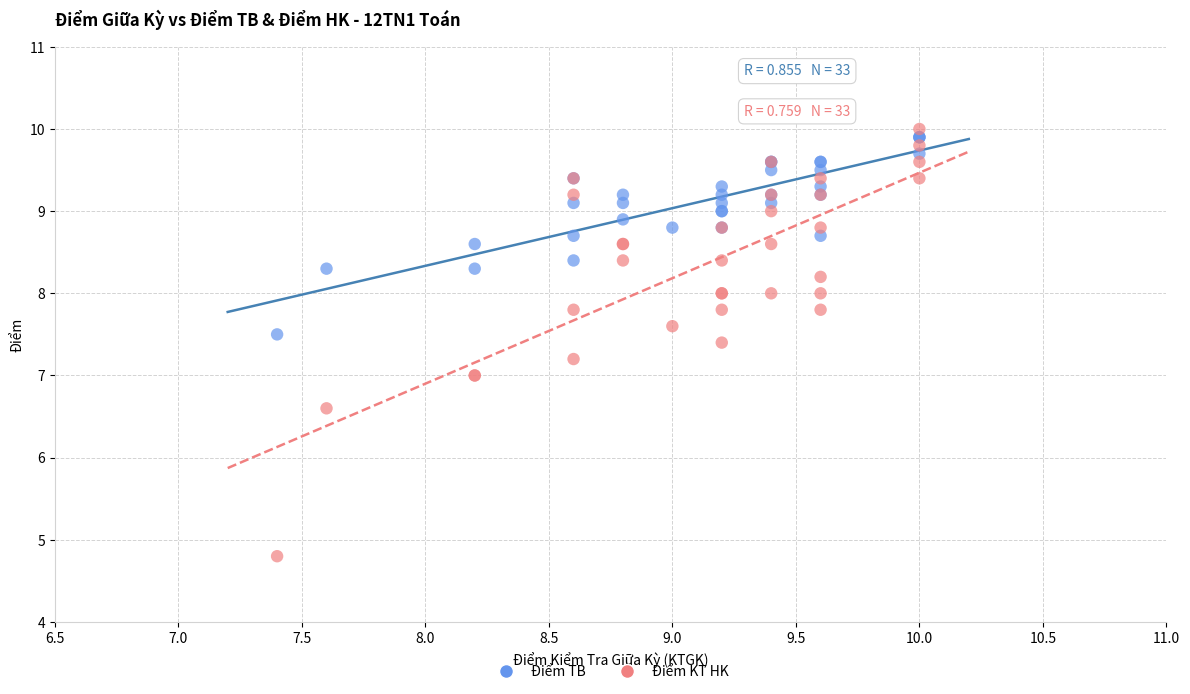

What are all the series names shown in the legend?

Điểm TB, Điểm KT HK